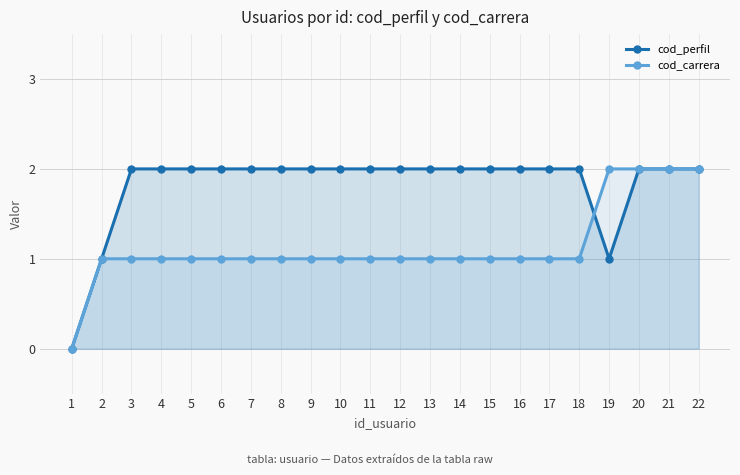

Count the cod_carrera values in the range 1 to 2.

21